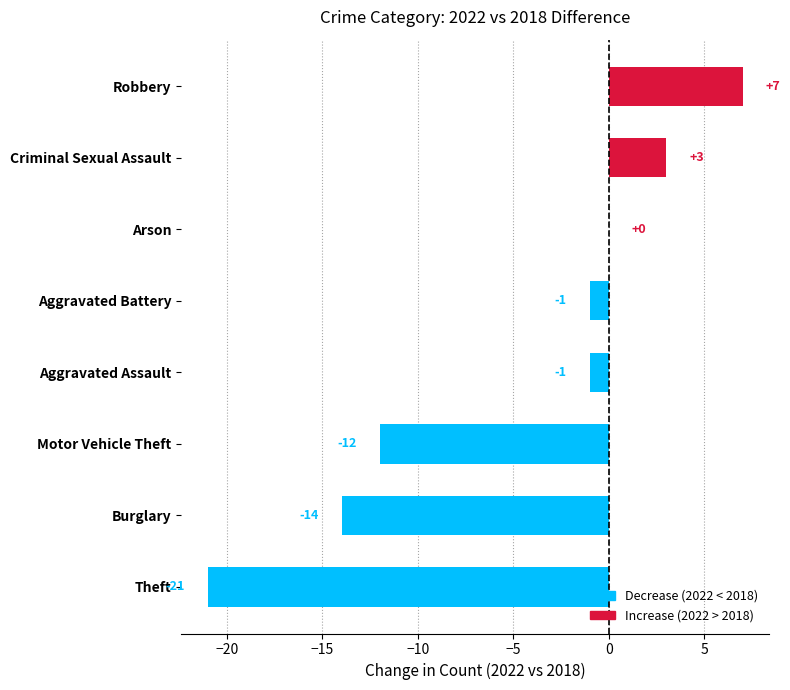

How many data points does each series have?

8